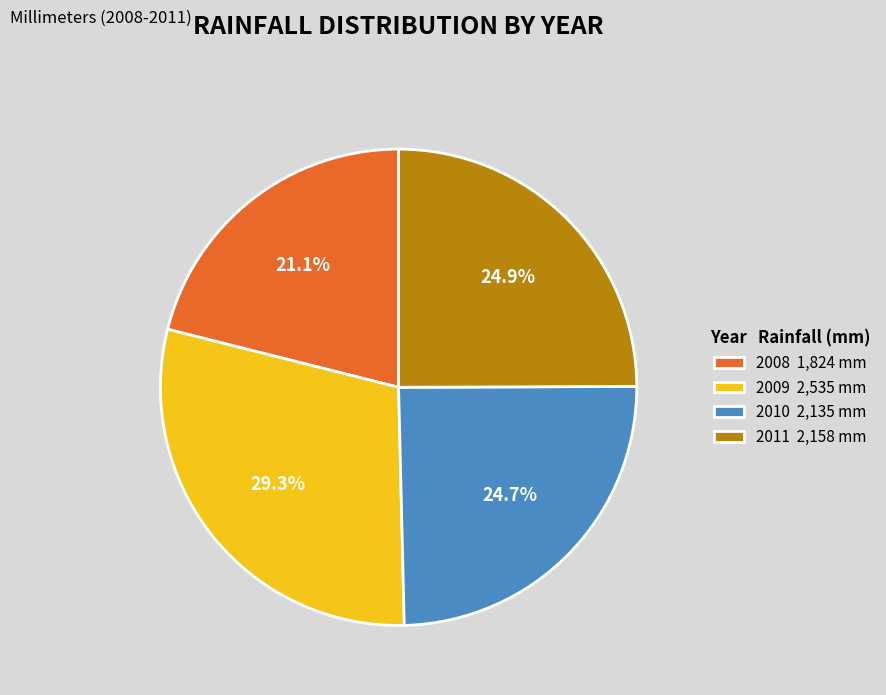

What percentage do 2011 and 2008 together represent?

46.0%